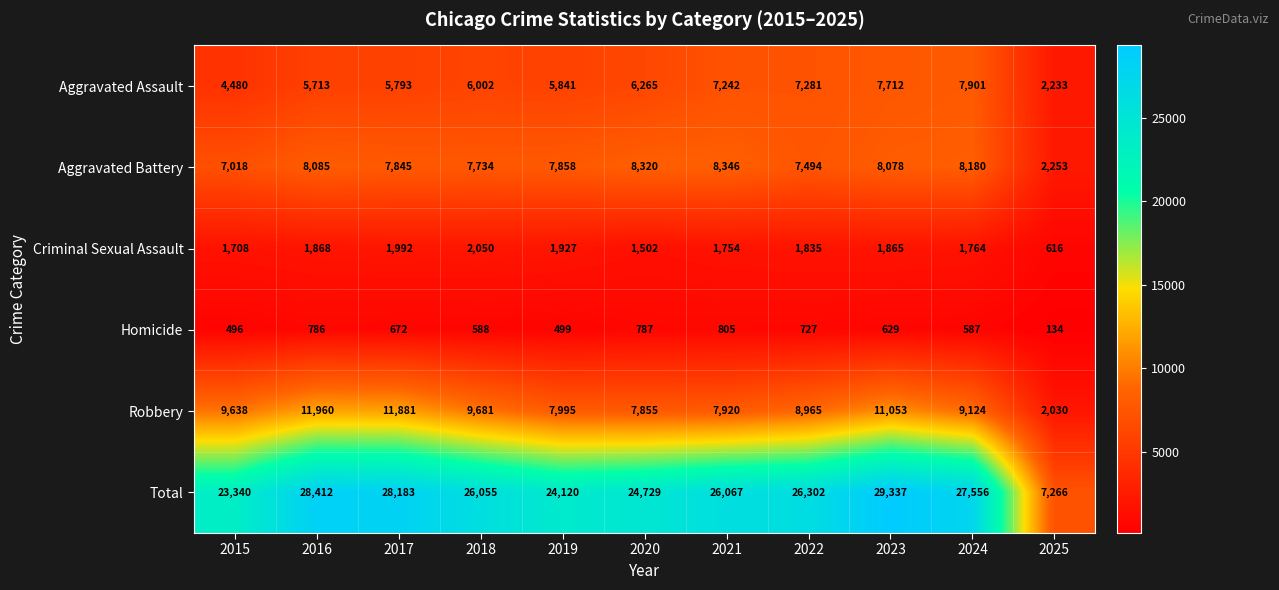

Which series changed the most between 2020 and 2025?

Total